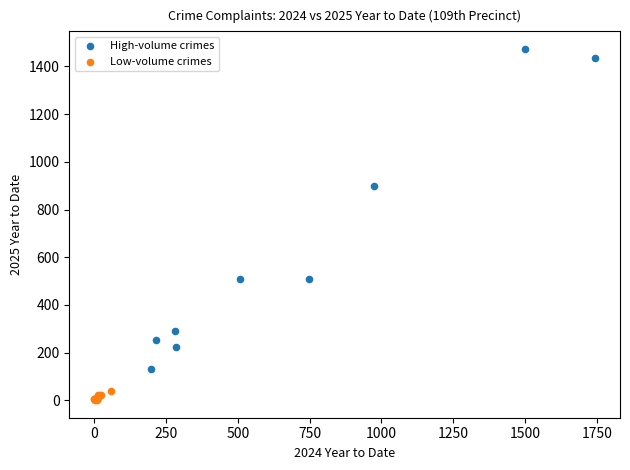

Which series has the widest spread of Y values?

High-volume crimes